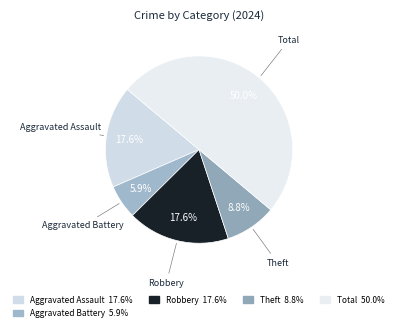

How many segments does this pie chart have?

5